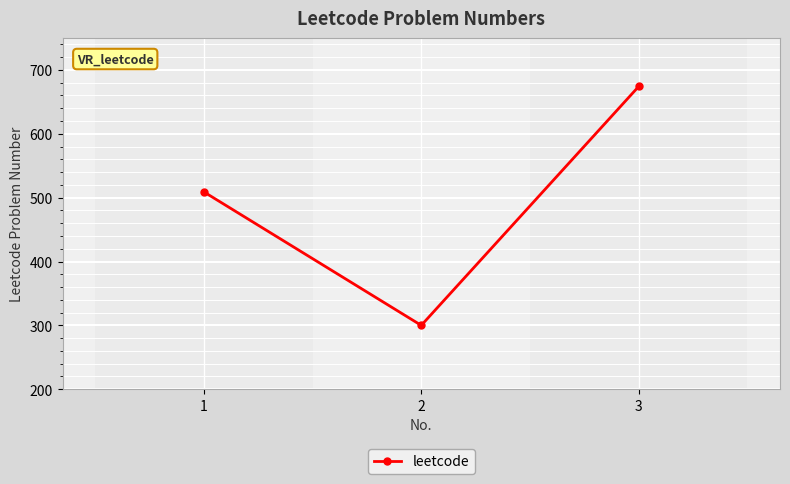

The chart shows a value of 674 at 3. True or false?

True